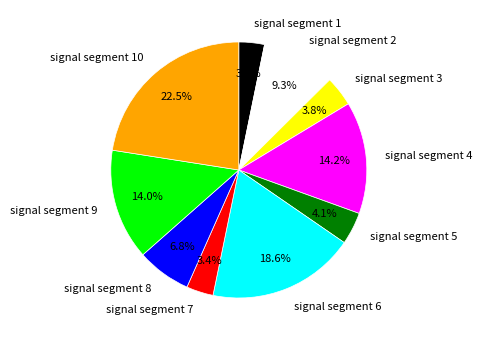

To the nearest percent, what portion does signal segment 9 represent?

14%